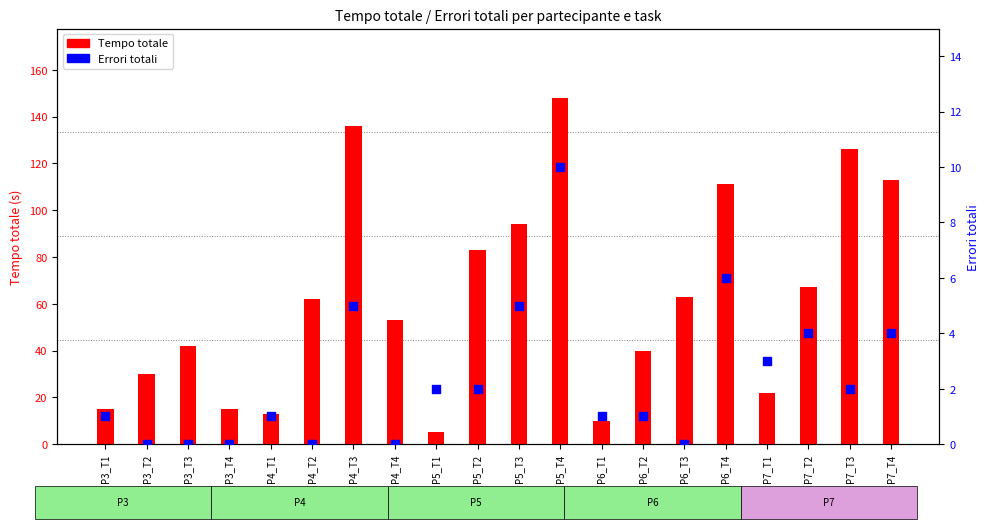

What are all the series names shown in the legend?

Tempo totale, Errori totali